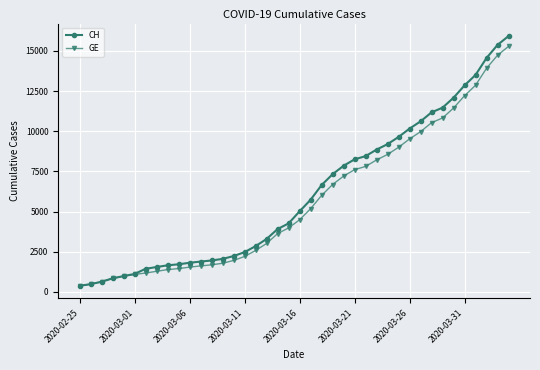

Which series has the widest spread of values?

CH